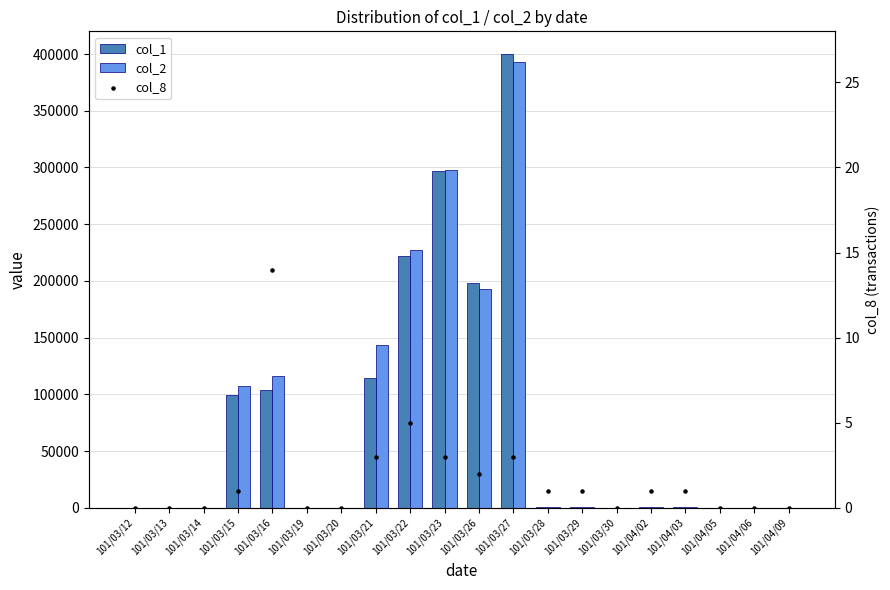

Which series has the largest total across all categories?

col_2